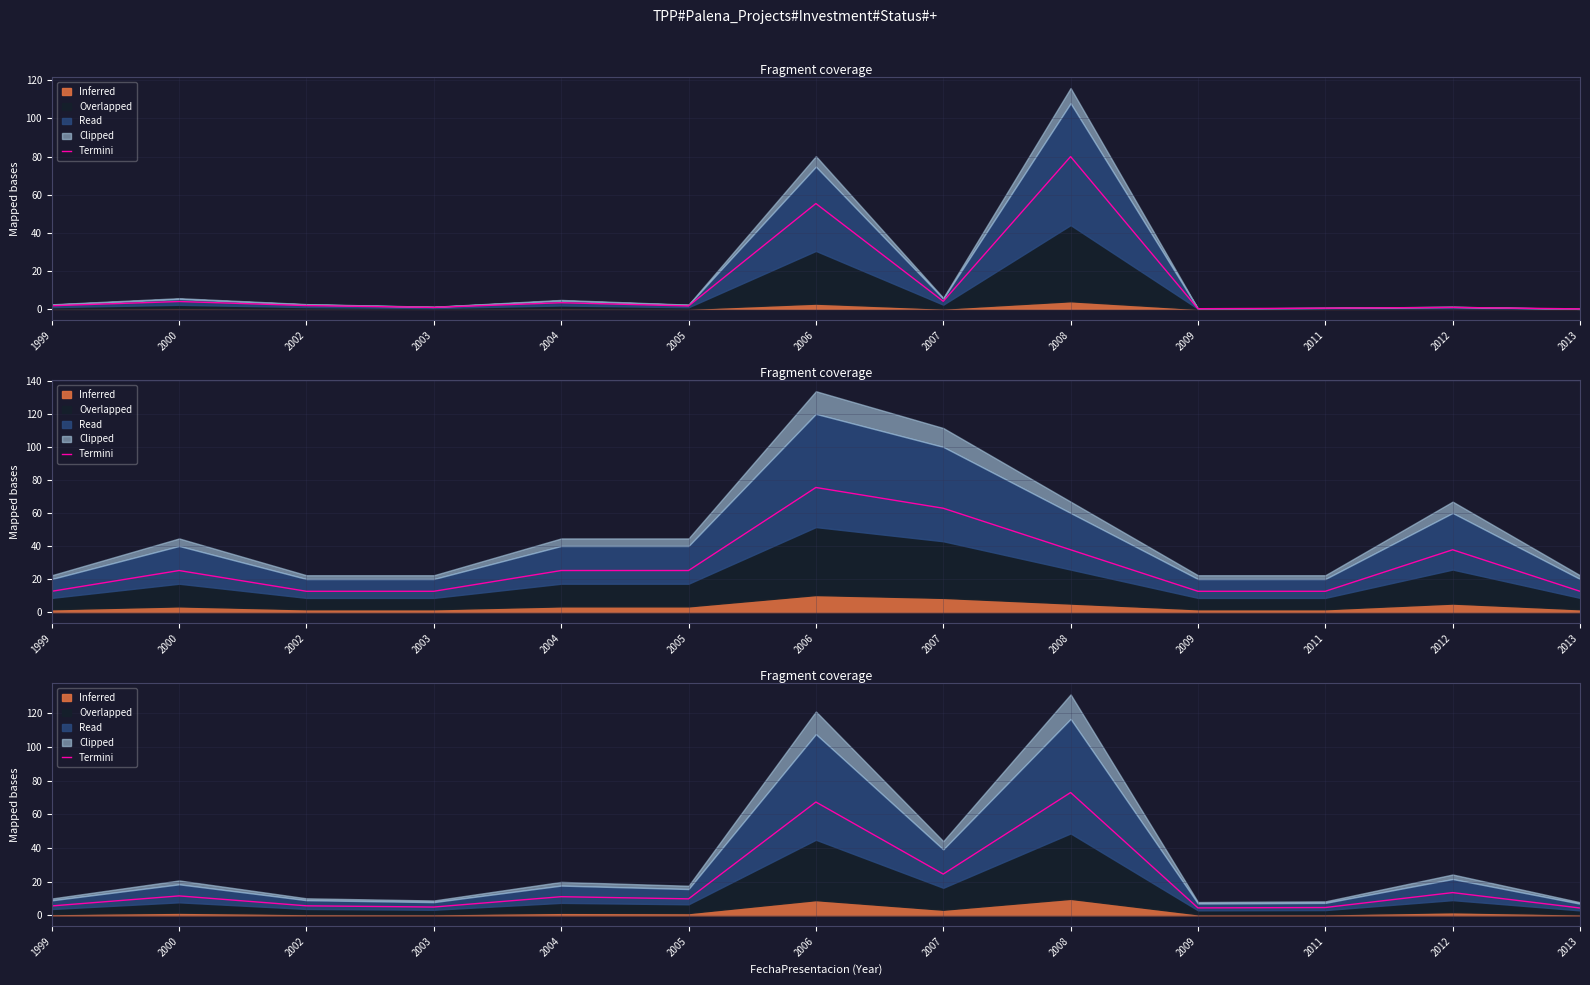

What is the difference between the maximum and second lowest values?

68.5